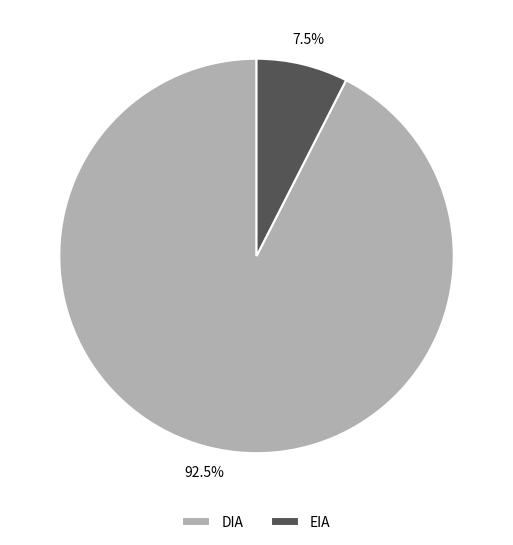

Combined, do DIA and EIA account for over 50%?

Yes